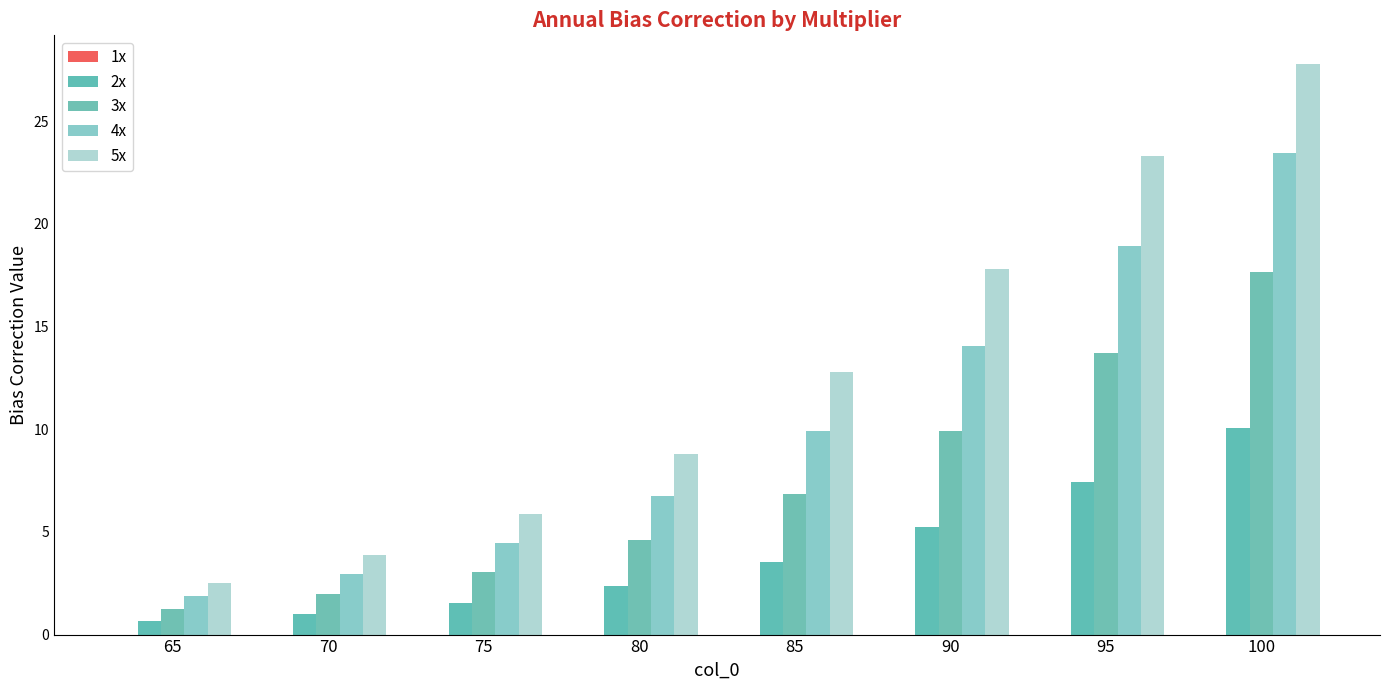

At which label does 2x reach its peak?

100